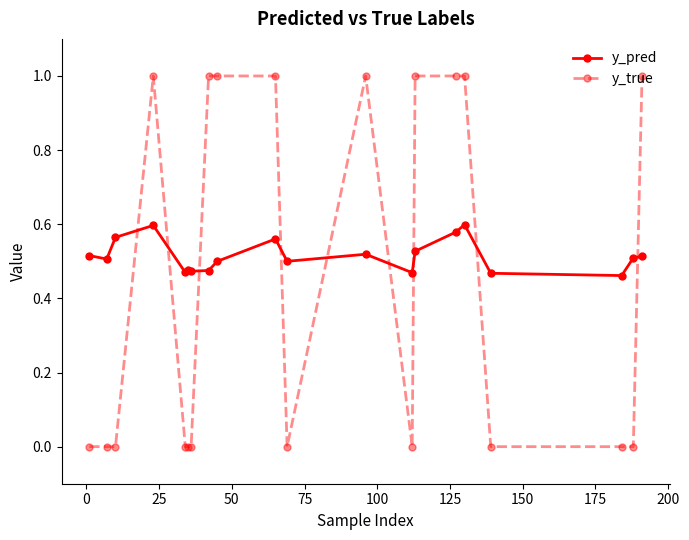

Does the chart have visible grid lines?

No